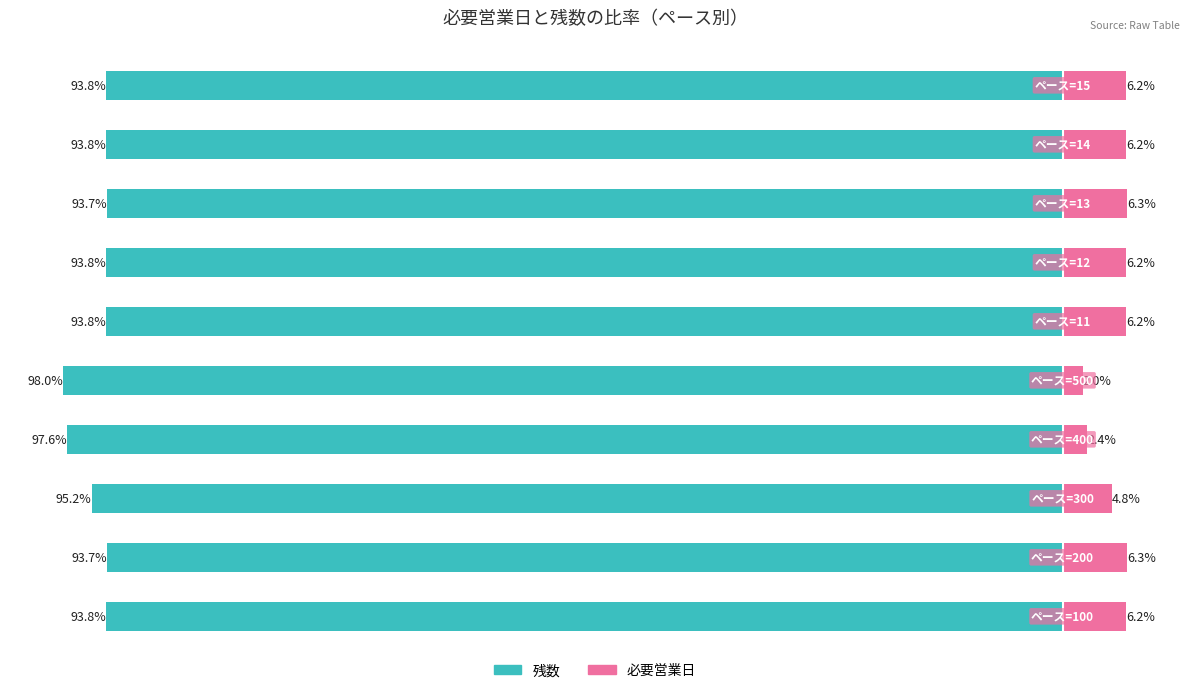

Reading left to right, extract all data points from this chart.

残数: -93.8	-93.7	-95.2	-97.6	-98.0	-93.8	-93.8	-93.7	-93.8	-93.8
必要営業日: 6.2	6.3	4.8	2.4	2.0	6.2	6.2	6.3	6.2	6.2